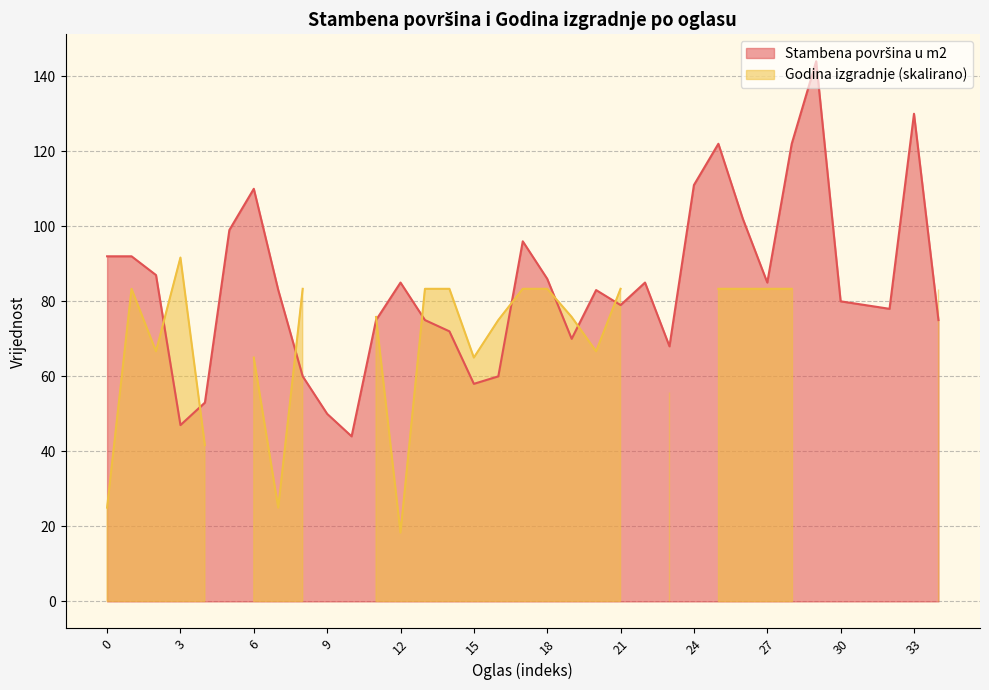

The value at 17 is 96. True or false?

True